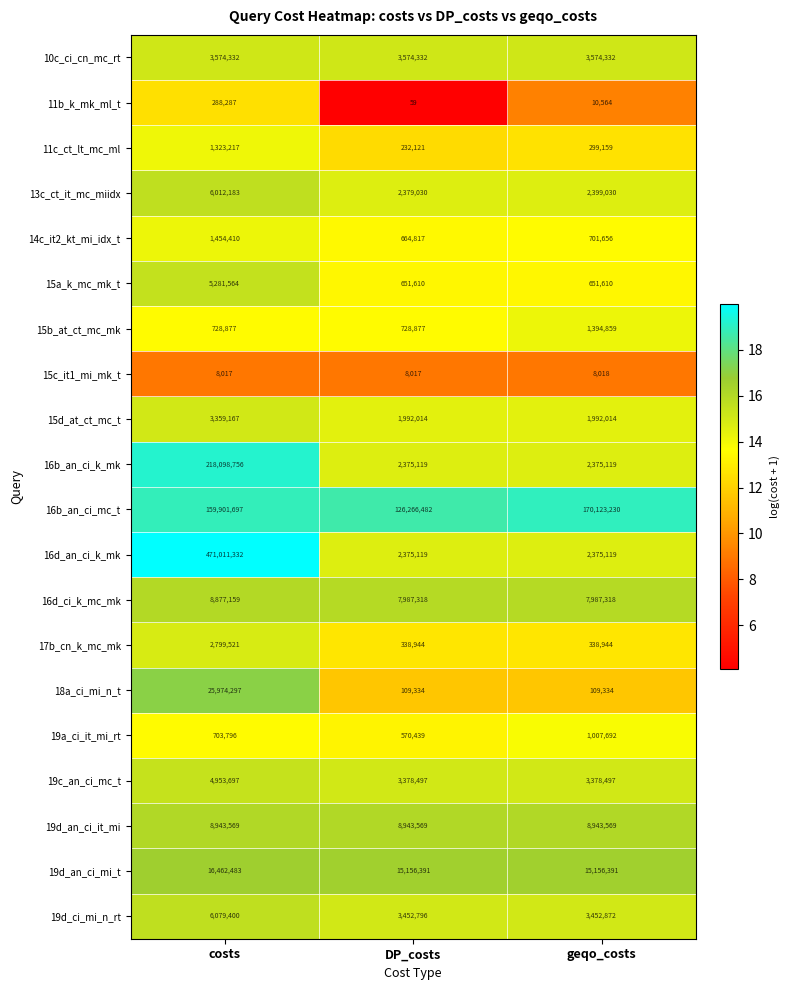

Which series has the largest total across all categories?

16d_an_ci_k_mk